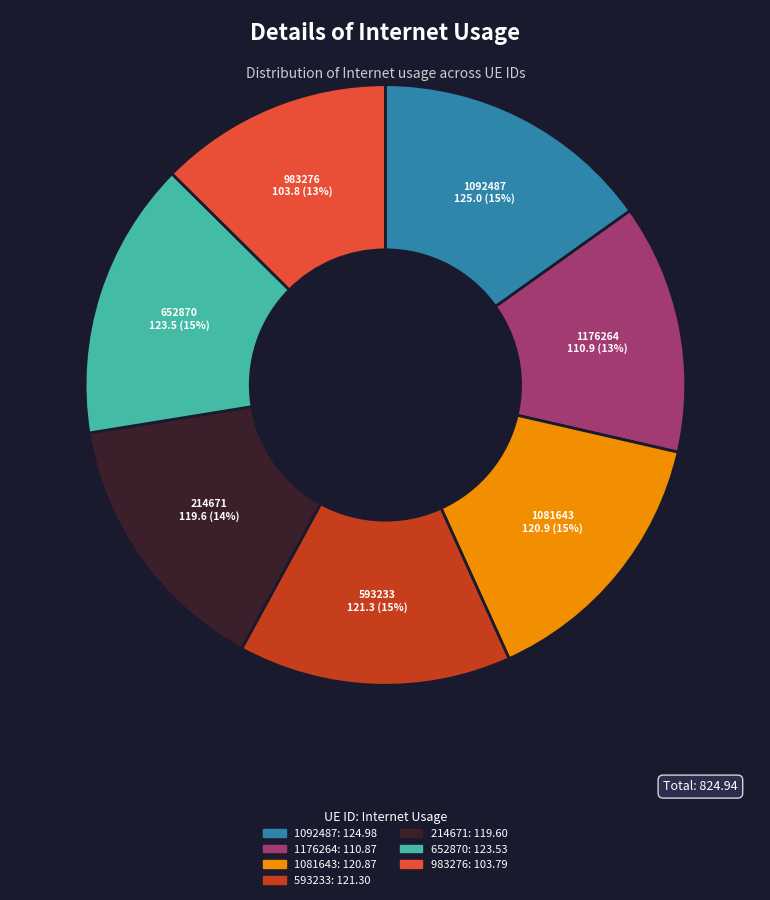

How many segments does this pie chart have?

7